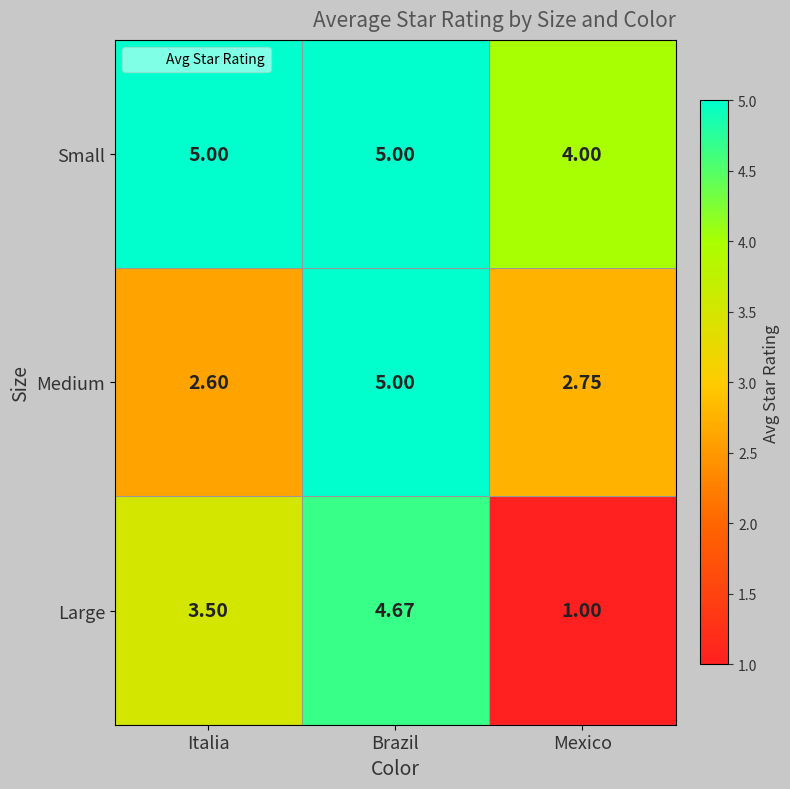

Which series has the widest spread of values?

Large